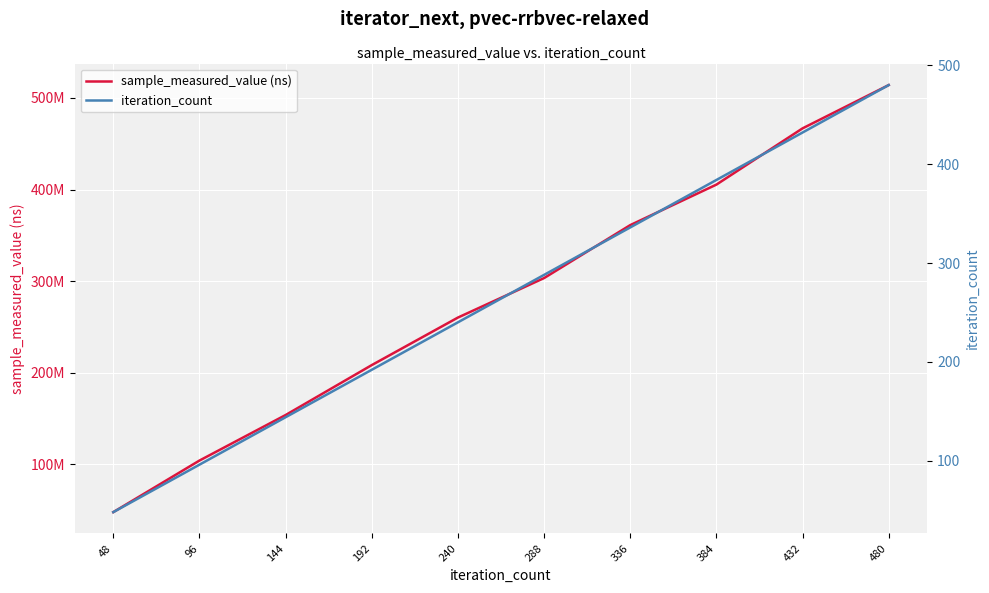

At which category is the sum across all series the highest?

480